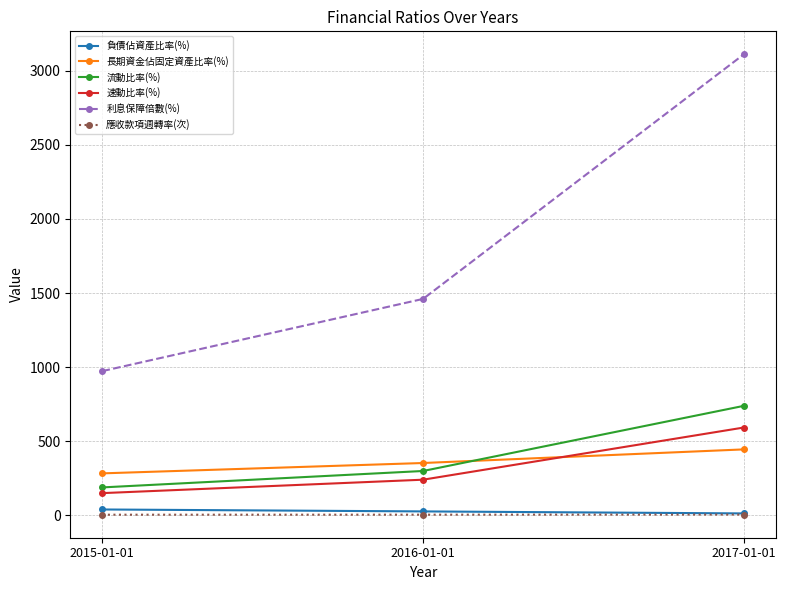

What is the approximate value of 長期資金佔固定資產比率(%) at 2016-01-01?

352.9